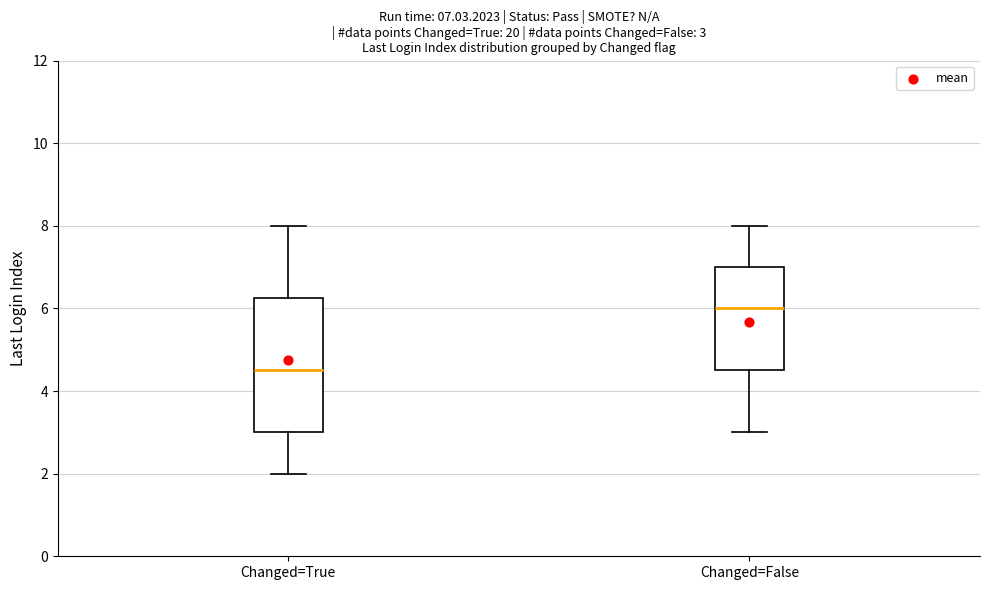

Which box has the lowest median line?

Changed=True